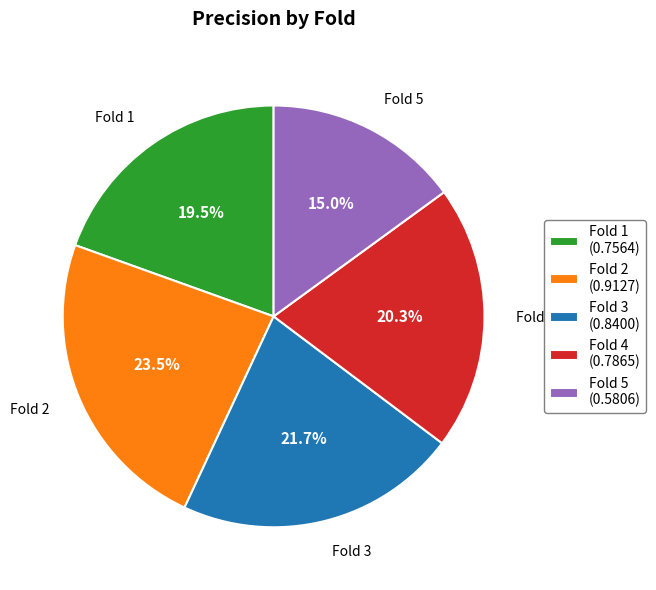

Between Fold 4 and Fold 3, which is larger?

Fold 3